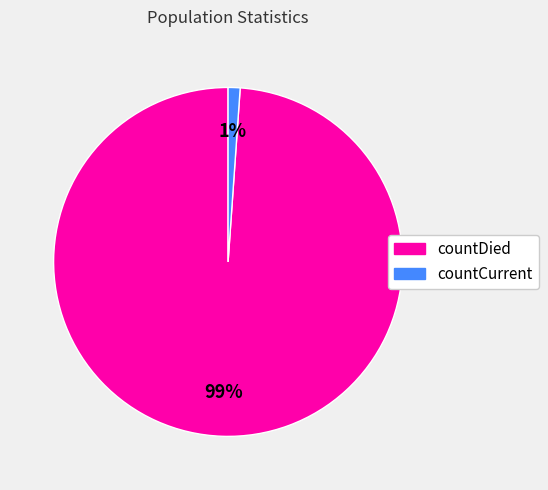

To the nearest percent, what percentage of the pie is countDied?

99%